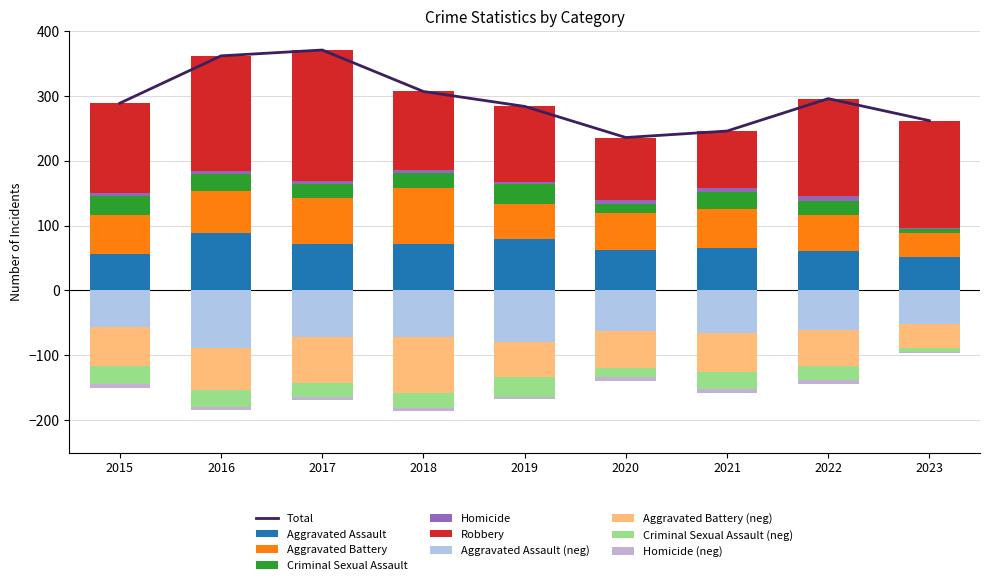

At which label does Criminal Sexual Assault reach its peak?

2019